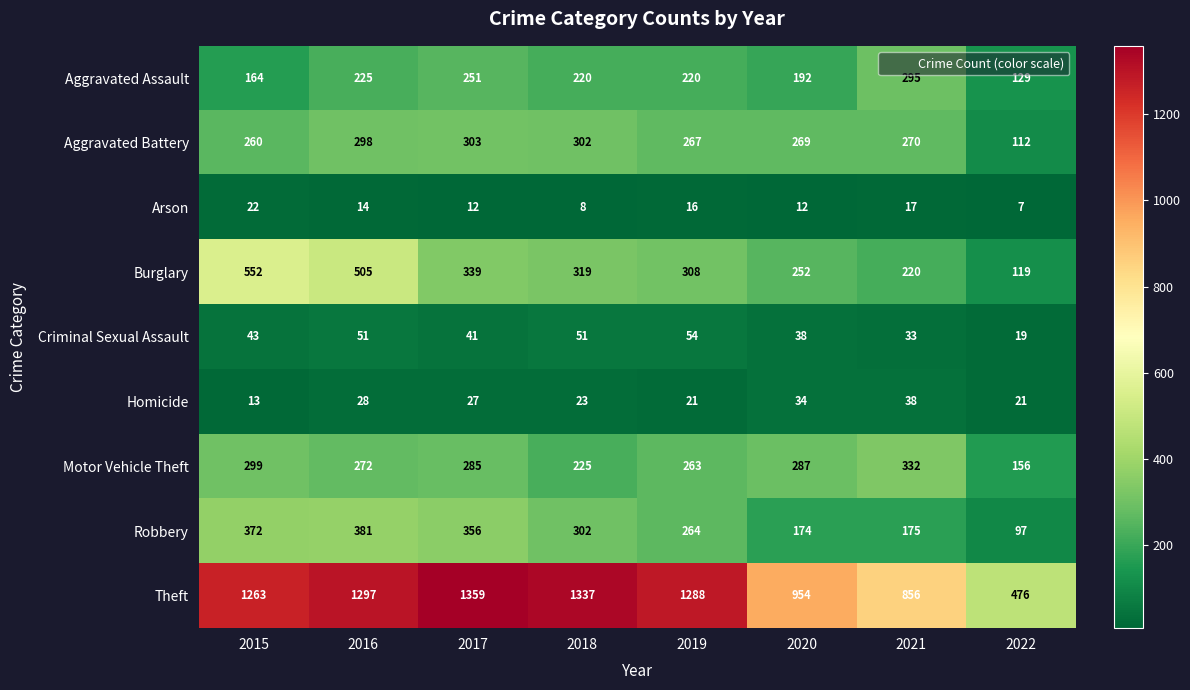

Which series has the largest range (max minus min)?

Theft